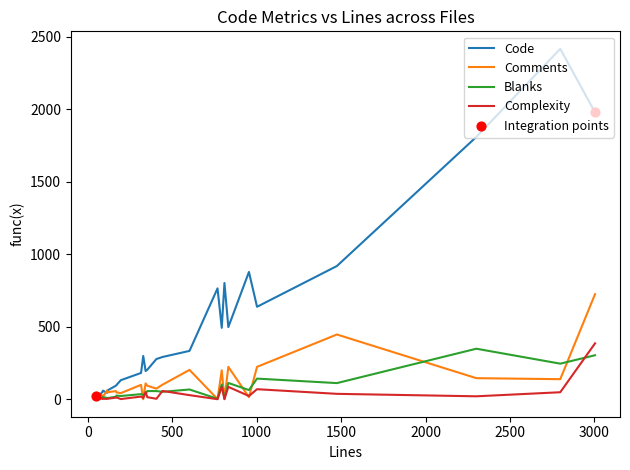

Which series contains the highest Y value?

Code